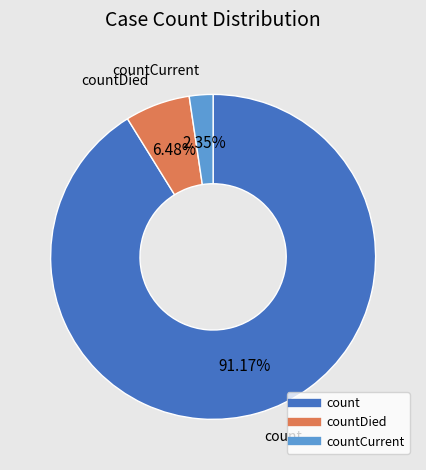

Count the number of slices in the pie.

3